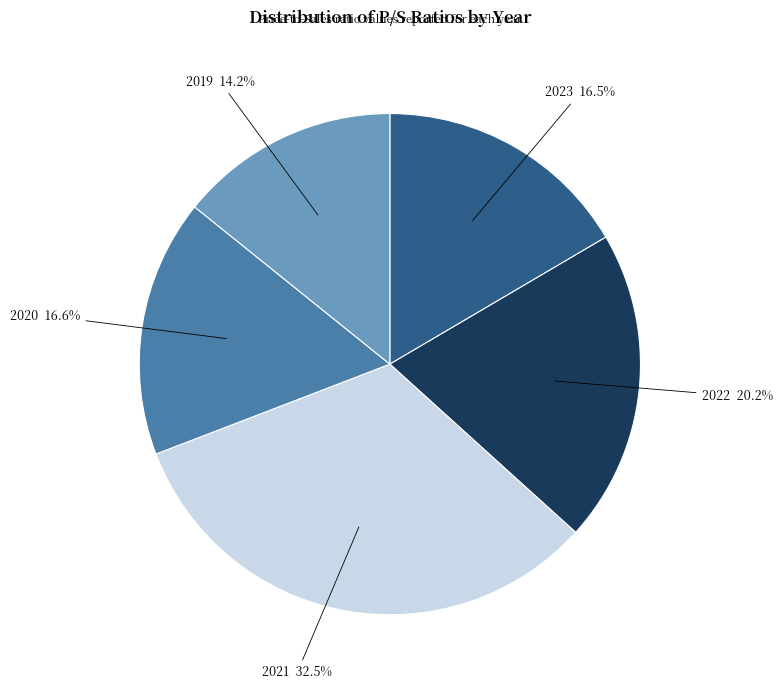

Is there any slice that represents more than half of the pie?

No